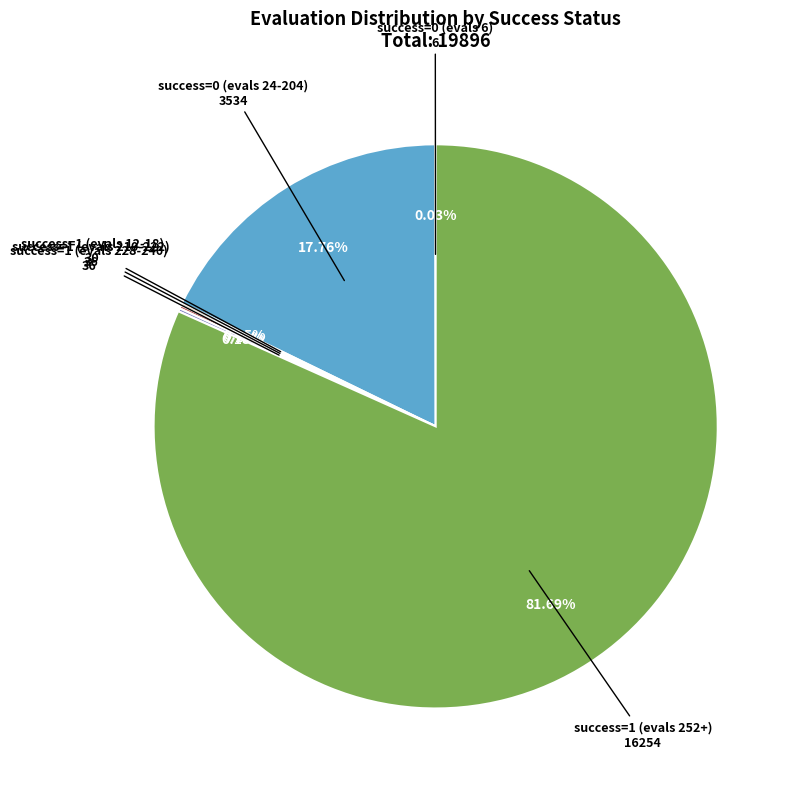

Is there any slice that represents more than half of the pie?

Yes